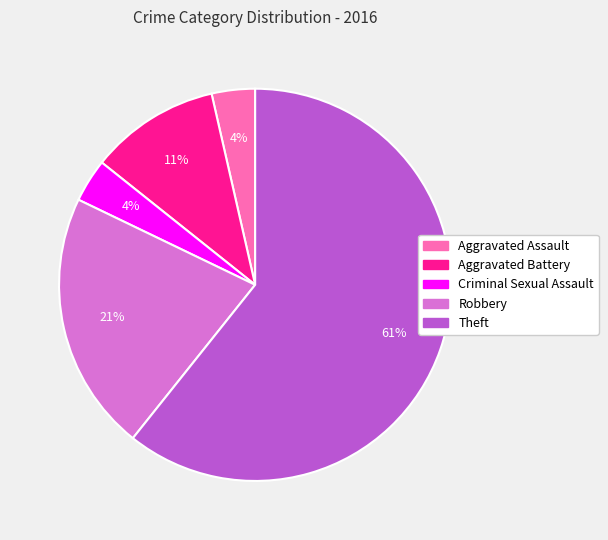

Is there any slice that represents more than half of the pie?

Yes